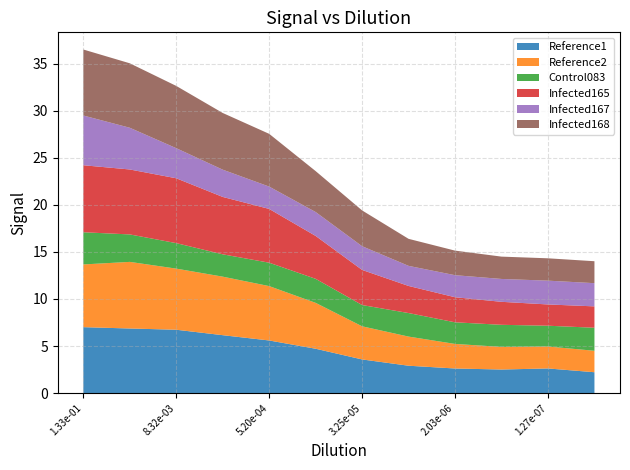

Reading left to right, transcribe all the data shown in this chart.

Reference1: 7.0	6.9	6.7	6.2	5.6	4.7	3.6	2.9	2.6	2.5	2.6	2.2
Reference2: 6.7	7.1	6.5	6.2	5.8	4.9	3.5	3.1	2.6	2.4	2.3	2.3
Control083: 3.4	2.9	2.7	2.4	2.5	2.6	2.3	2.5	2.3	2.3	2.2	2.4
Infected165: 7.1	6.9	6.9	6.1	5.7	4.6	3.7	2.9	2.7	2.4	2.3	2.3
Infected167: 5.3	4.4	3.2	2.9	2.4	2.5	2.5	2.1	2.3	2.4	2.5	2.5
Infected168: 7.0	6.8	6.6	6.0	5.6	4.3	3.8	2.9	2.6	2.4	2.4	2.3